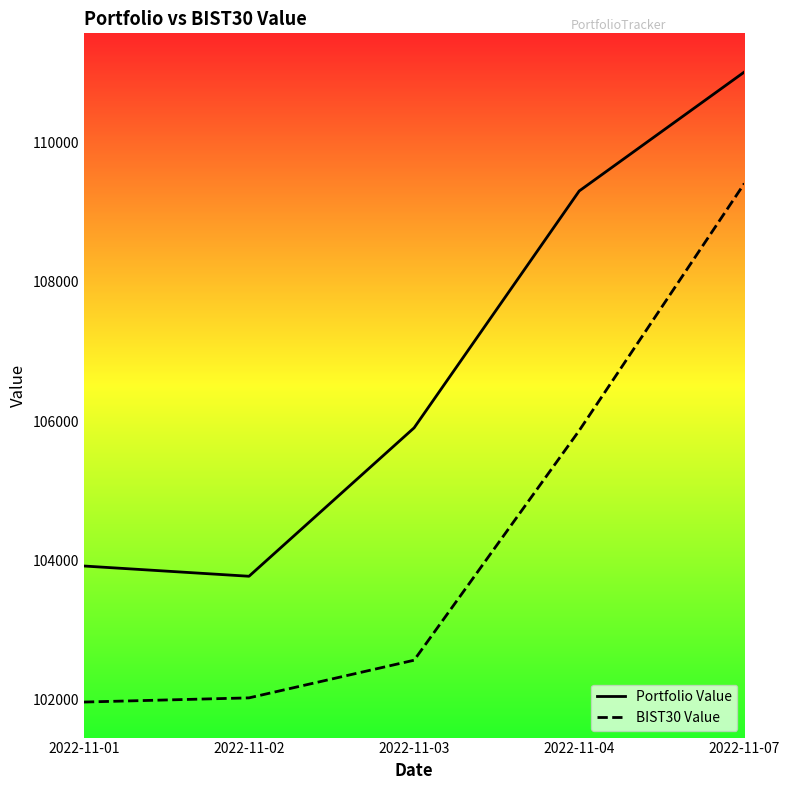

Rank the series at 2022-11-02 from highest to lowest value.

Portfolio Value, BIST30 Value